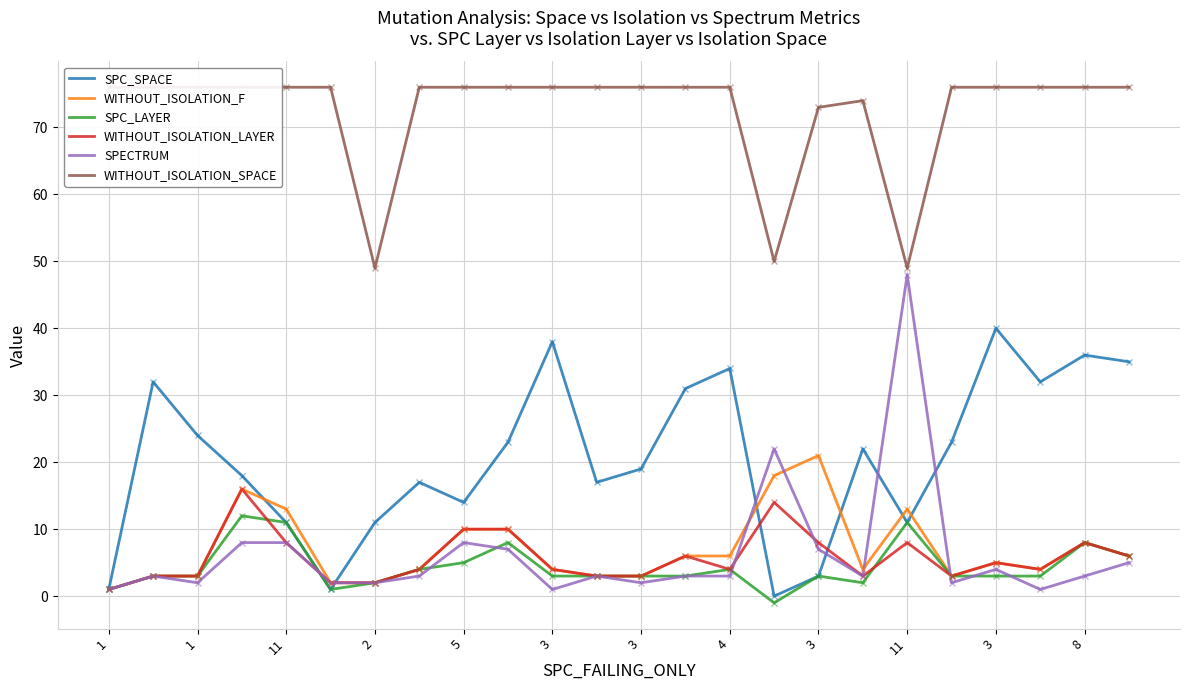

True or false: WITHOUT_ISOLATION_SPACE has a value of 73 at 3.

True